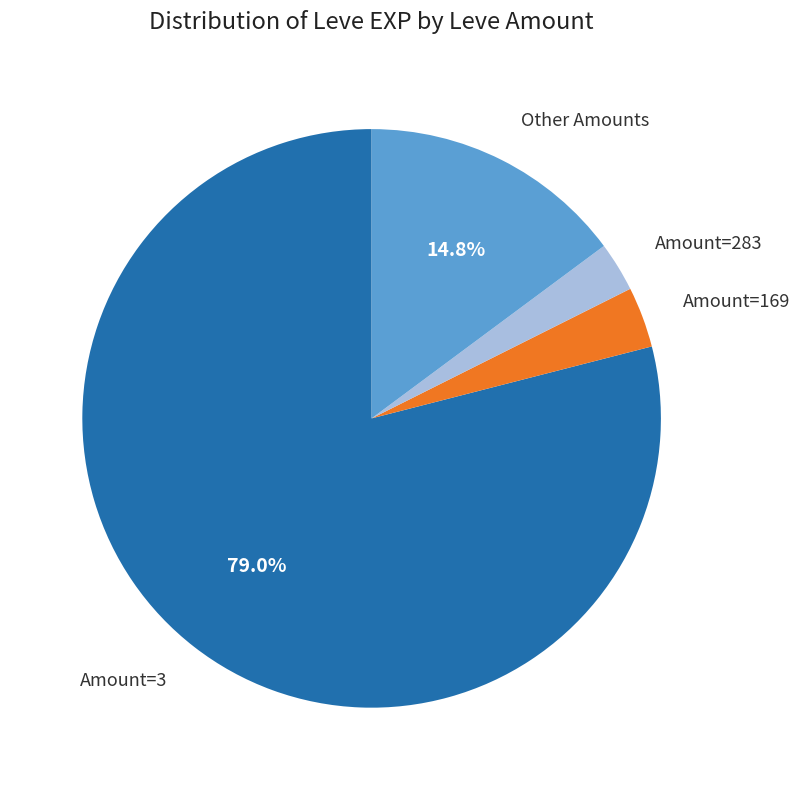

Is there a majority slice in this chart?

Yes